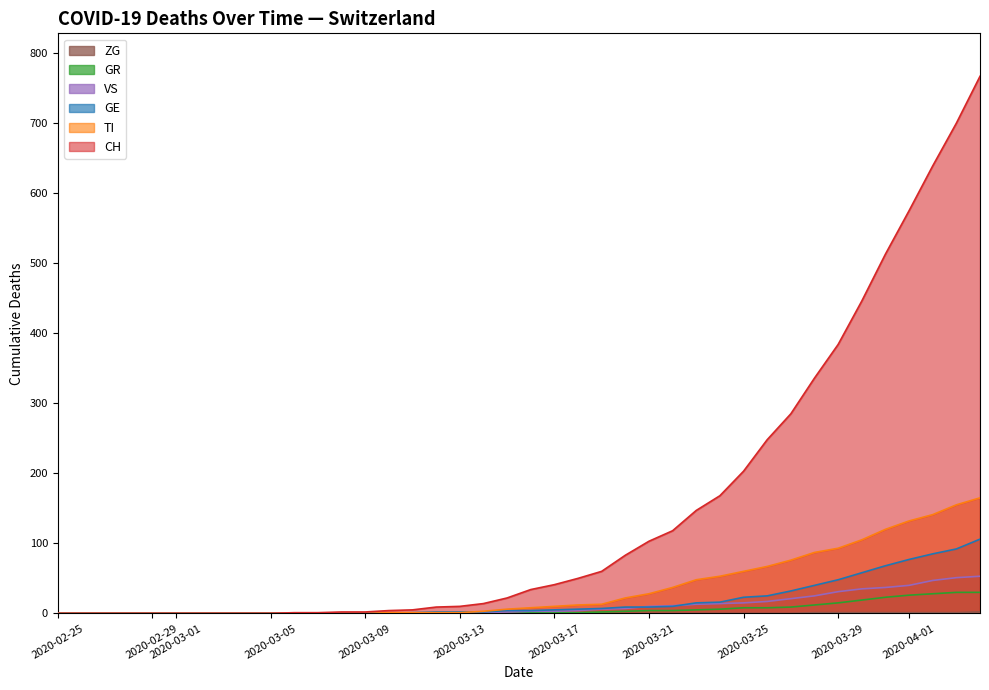

True or false: TI has more than 2 points higher than both neighbors.

False